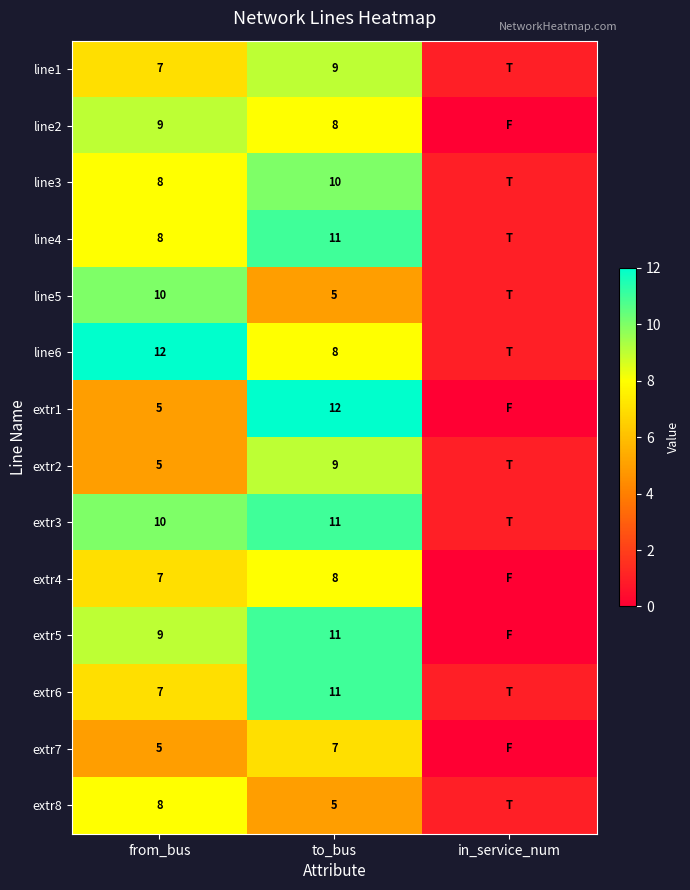

The value of line1 at from_bus is 7. True or false?

True